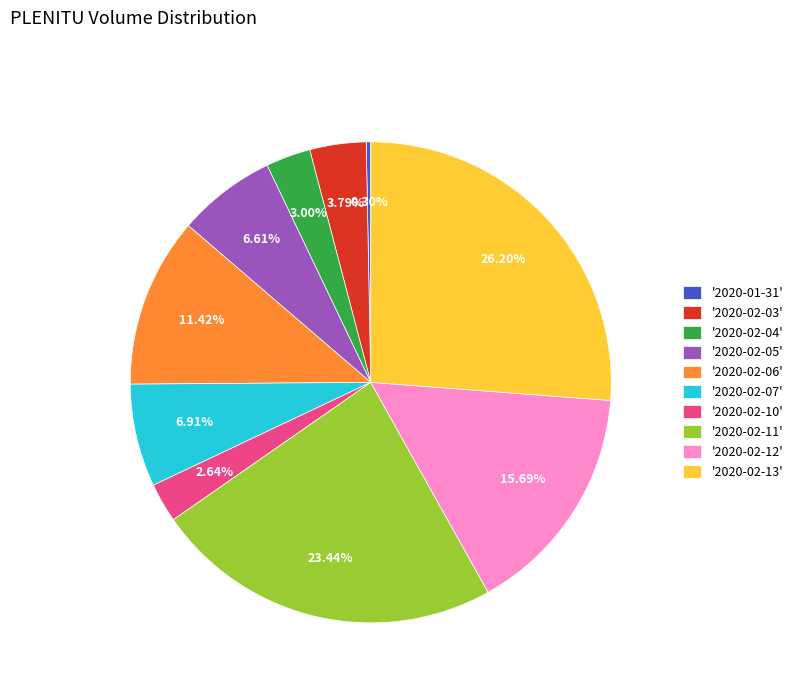

Approximately how many times larger is the value at '2020-02-05' compared to '2020-02-06'?

0.6